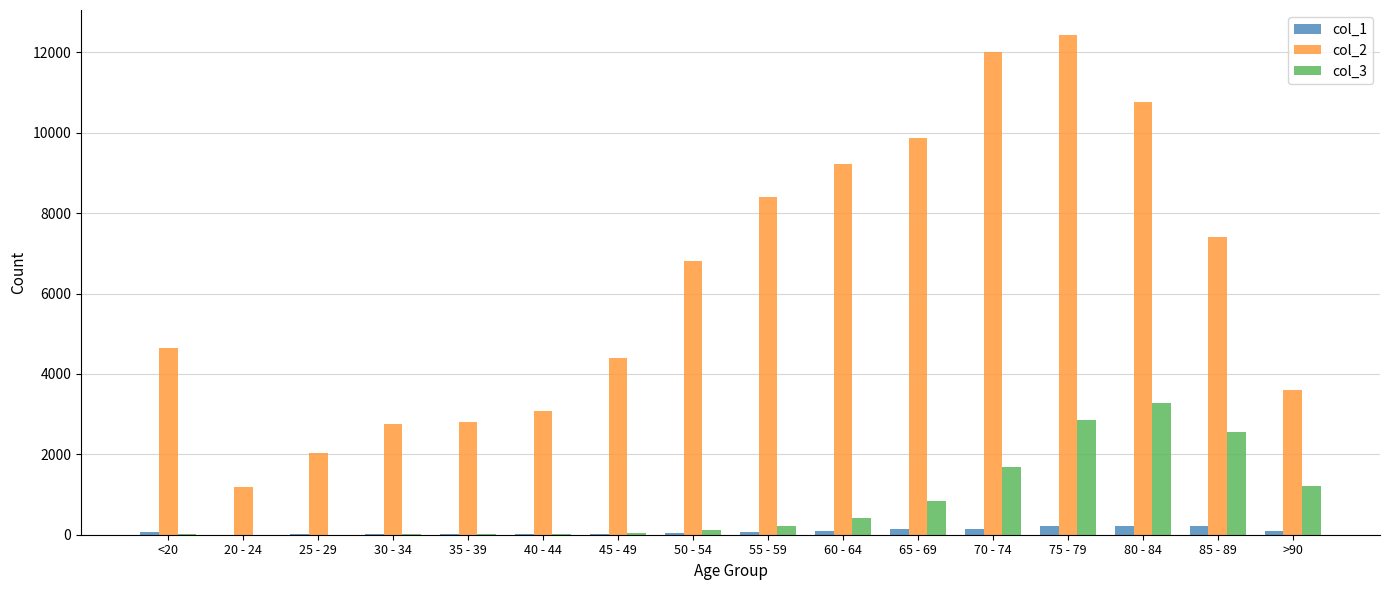

The col_2 series shows 7417 at 85 - 89. True or false?

True